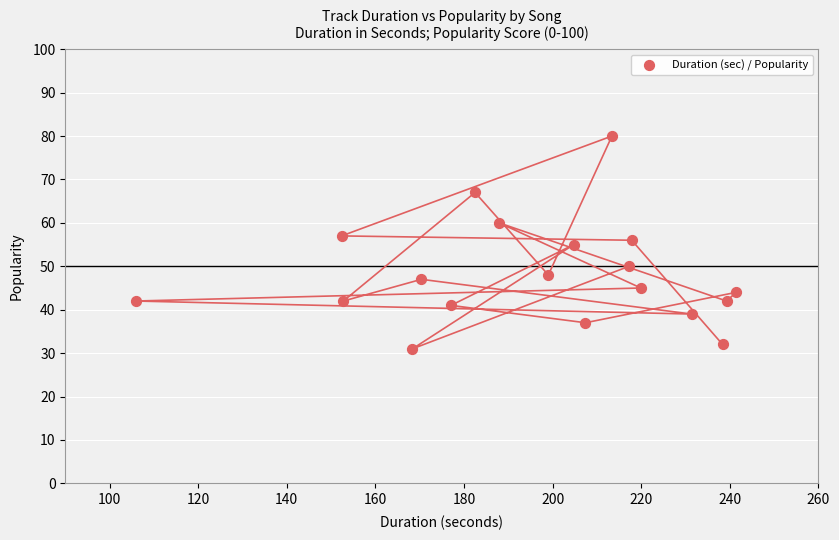

What is the range of Y values (max minus min)?

49